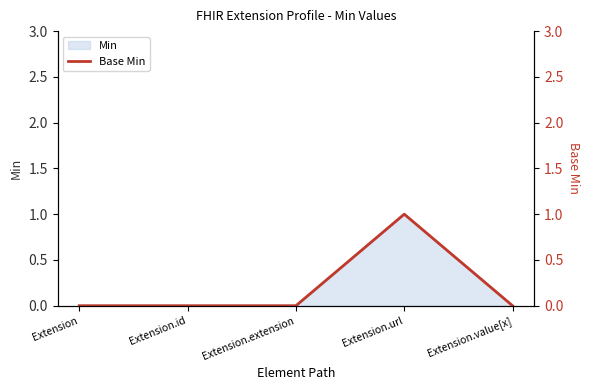

Which label corresponds to the largest value in the chart?

Extension.url